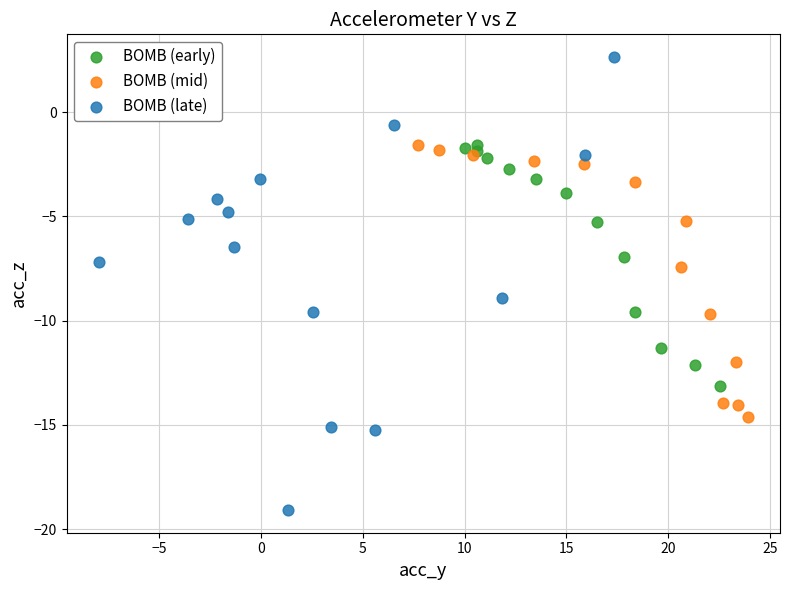

Which series has the widest spread of Y values?

BOMB (late)